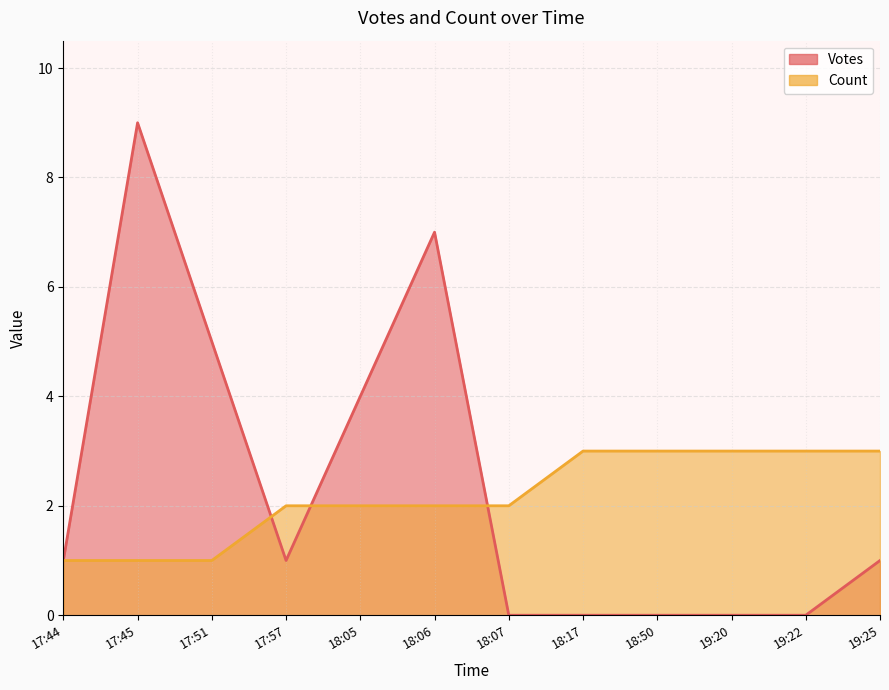

The Count series shows 3 at 19. True or false?

True